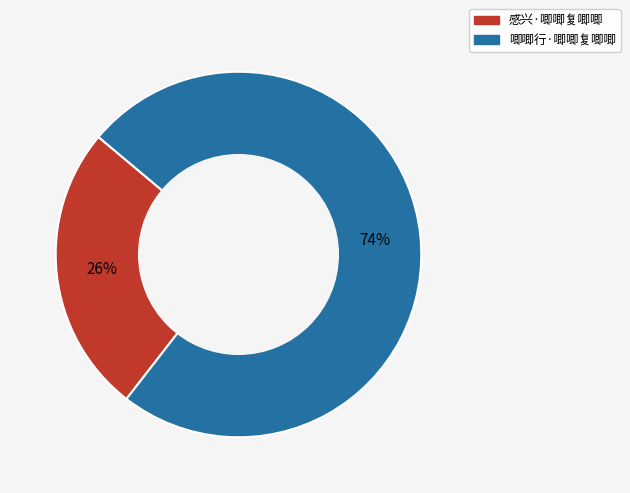

To the nearest percent, what is the average slice percentage?

50%